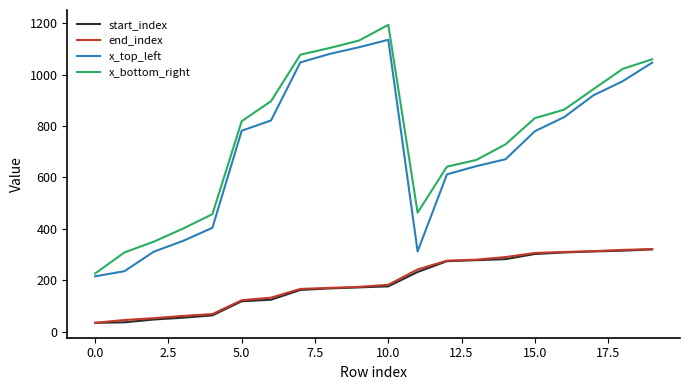

What is the greatest value displayed?

1194